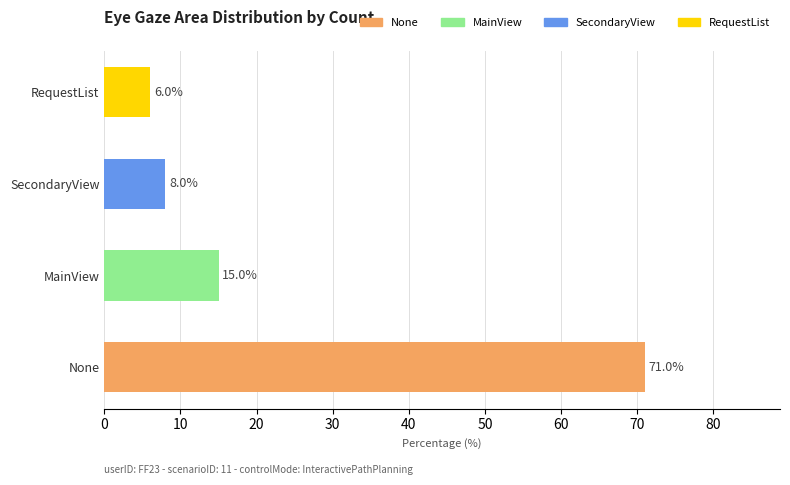

The chart shows a value of 8 at SecondaryView. True or false?

True